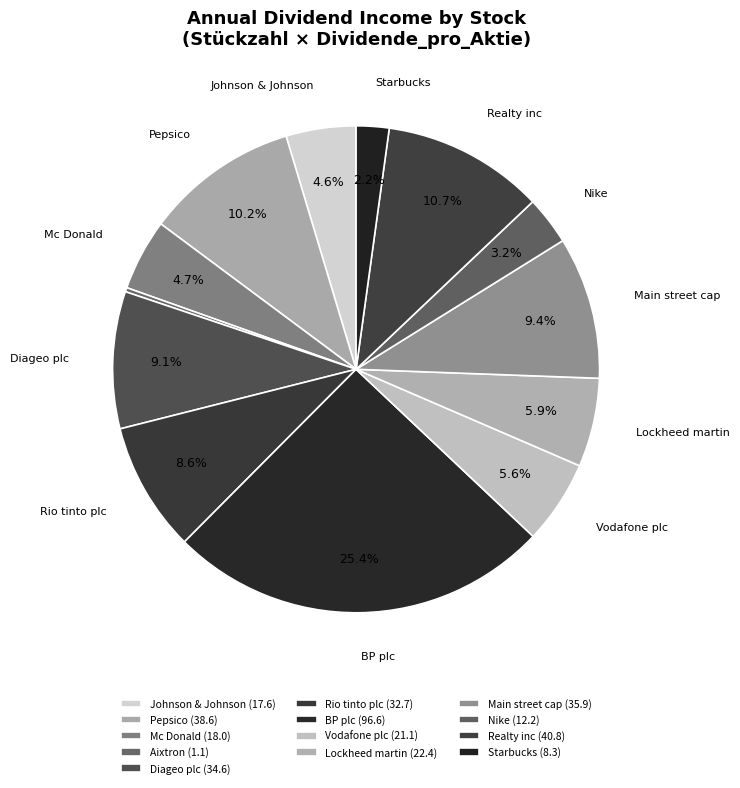

To the nearest percent, what is the combined percentage of Diageo plc and Starbucks?

11%